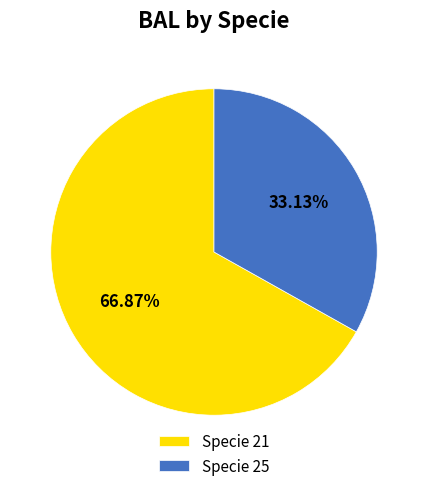

Which category has the smallest portion of the pie?

Specie 25